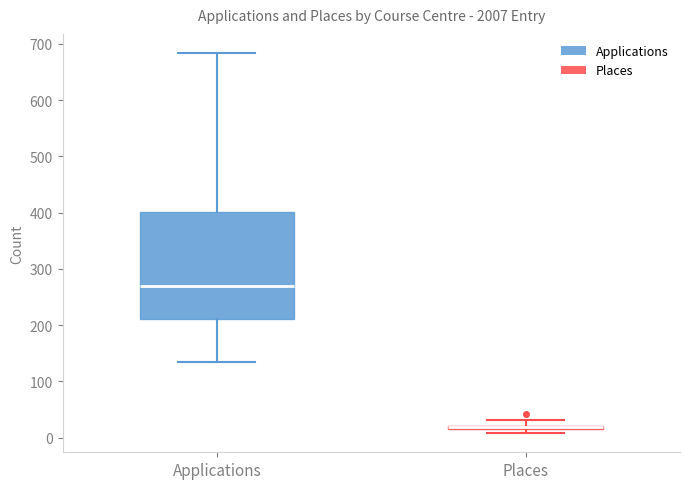

Which box is the tallest, from its lower edge to its upper edge?

Applications